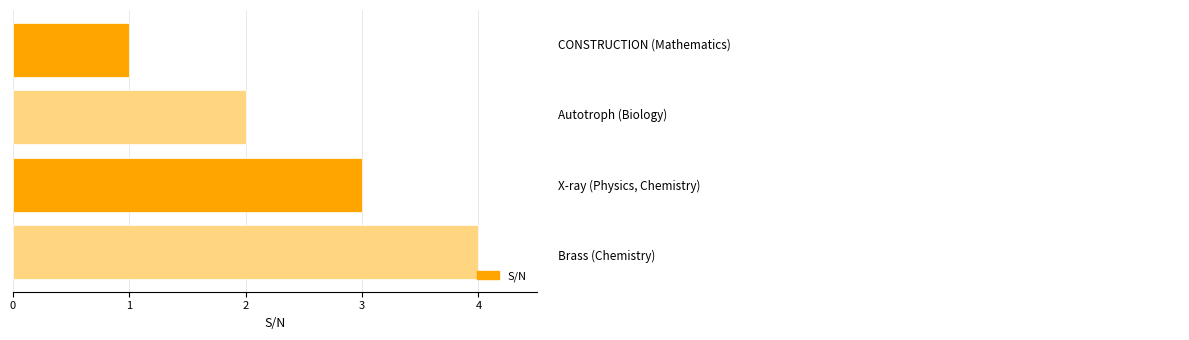

What is the difference between the maximum and minimum values?

3